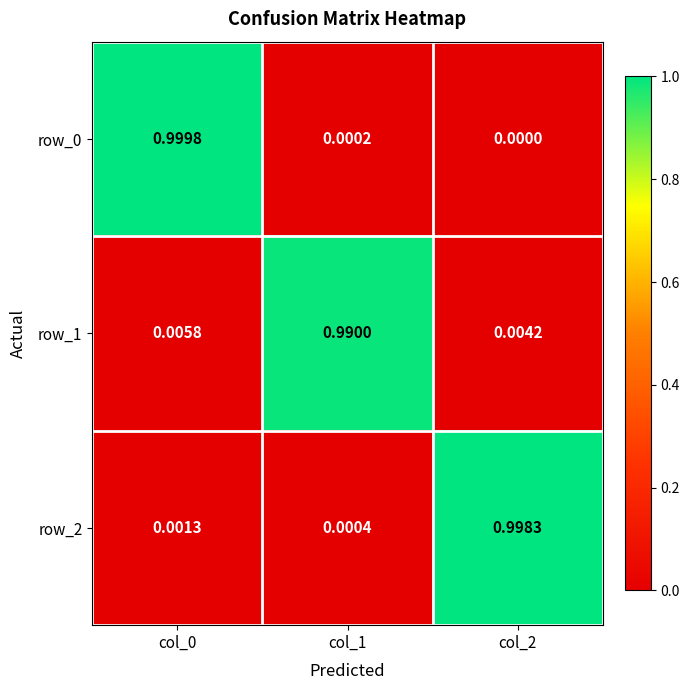

Is the value of row_2 at col_1 greater than the value of row_0 at col_2?

Yes